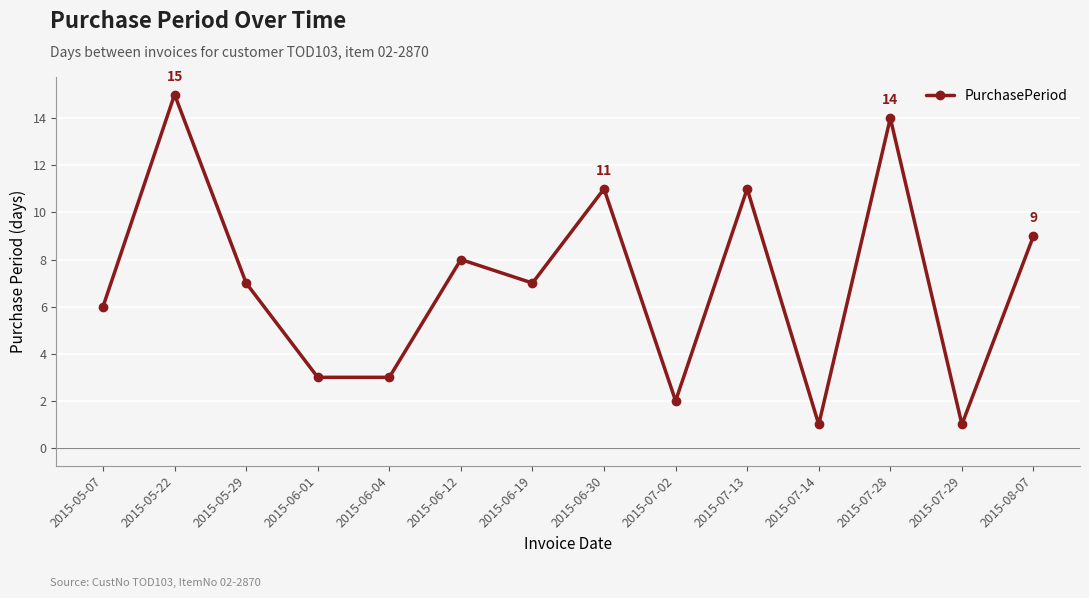

True or false: the data shows 1 at 2015-07-02.

False